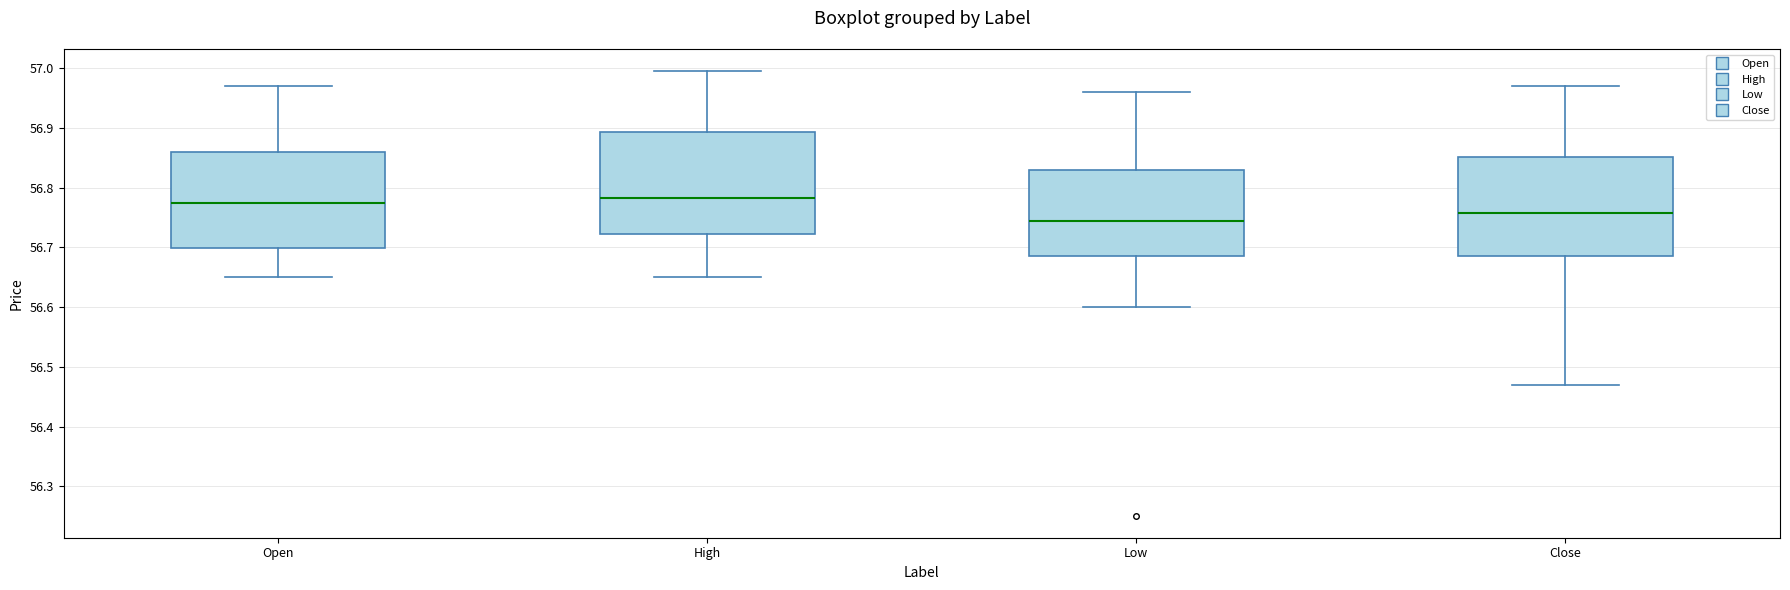

Where does the lower whisker of the box for Open end on the y-axis? The values are not printed on the chart, so give them approximately, as read against the axis.

56.65